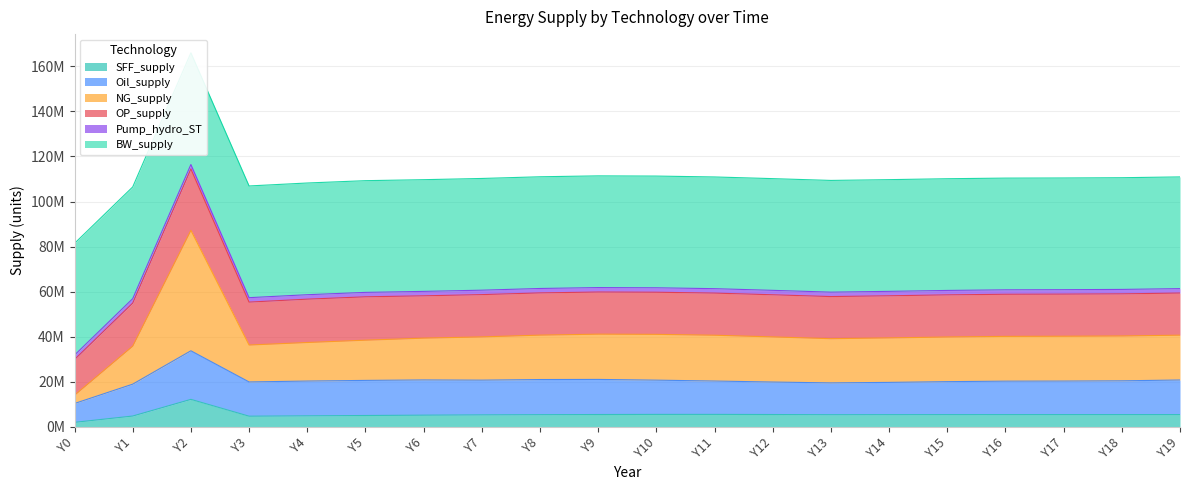

What is the value of the SFF_supply point at the 10th from the left?

5.5